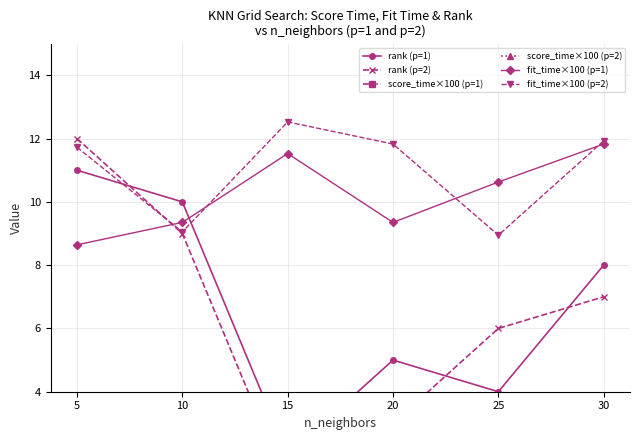

True or false: rank (p=2) has a value of 4.8 at 10.

False